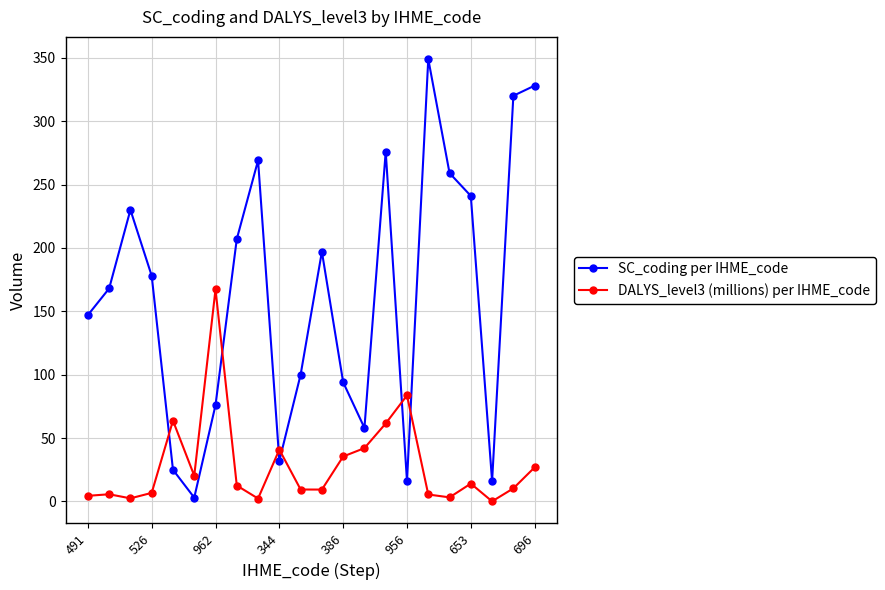

Which series has the largest range (max minus min)?

SC_coding per IHME_code